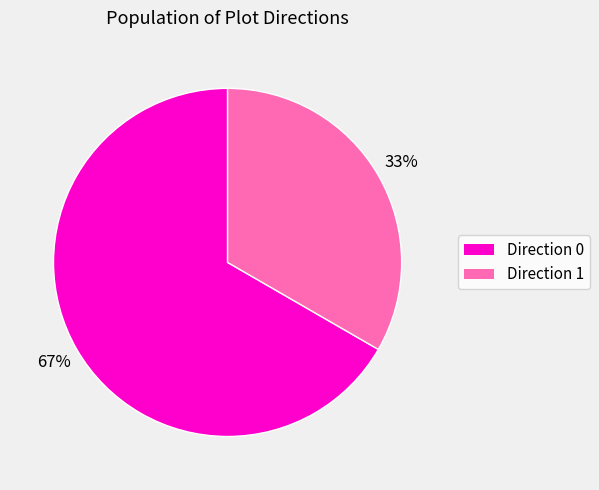

Is there a majority slice in this chart?

Yes